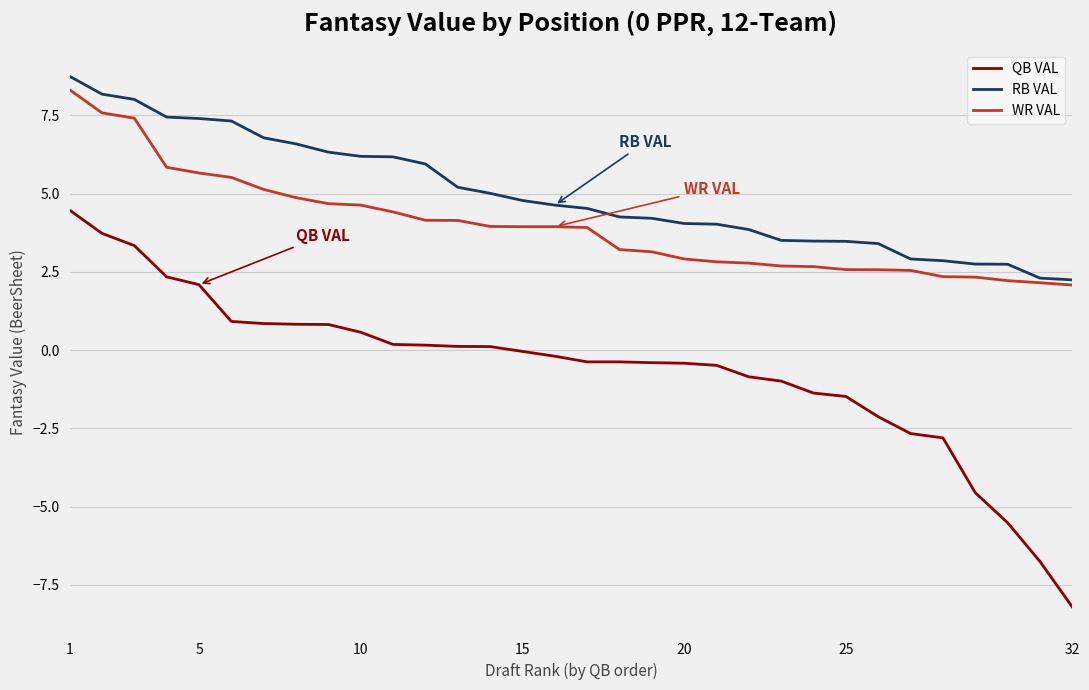

True or false: RB VAL and QB VAL cross at least once.

False